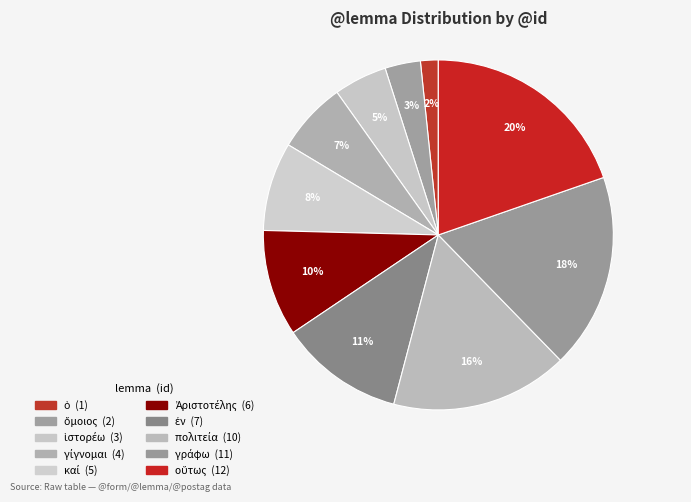

To the nearest percent, what is the difference between the largest and smallest slice percentages?

18%